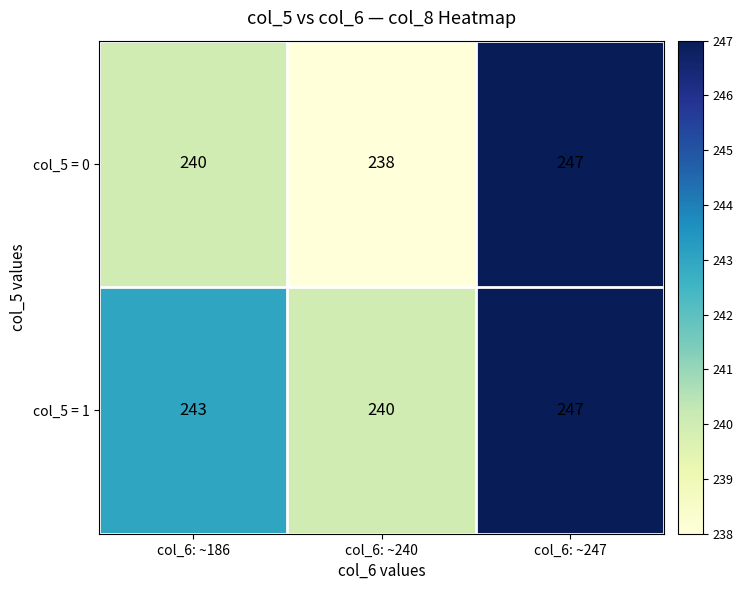

Reading right to left, transcribe all the data shown in this chart.

col_5 = 0: 247	238	240
col_5 = 1: 247	240	243